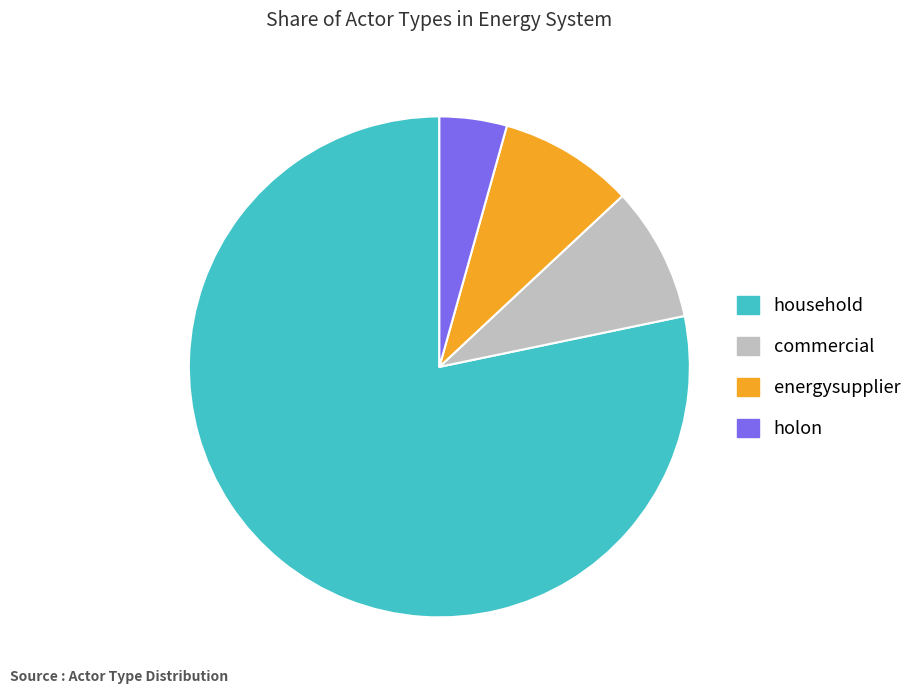

Which slice represents more than half of the pie?

household